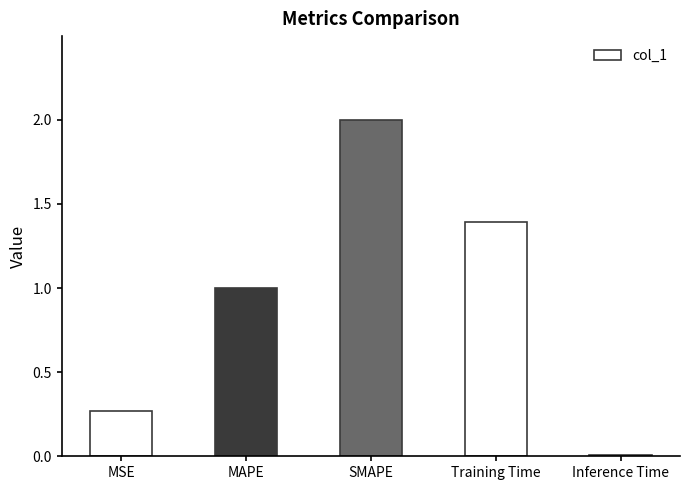

Between Inference Time and MAPE, which is larger?

MAPE